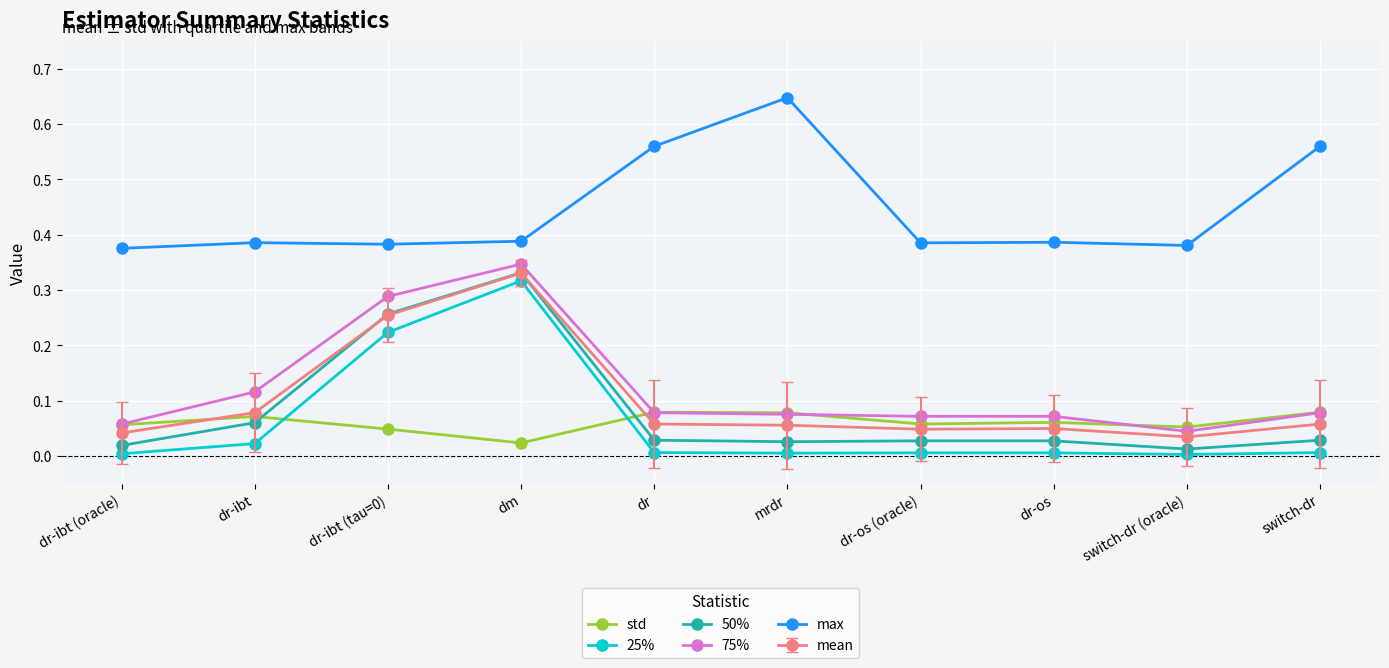

True or false: 25% and 75% intersect in this chart.

False